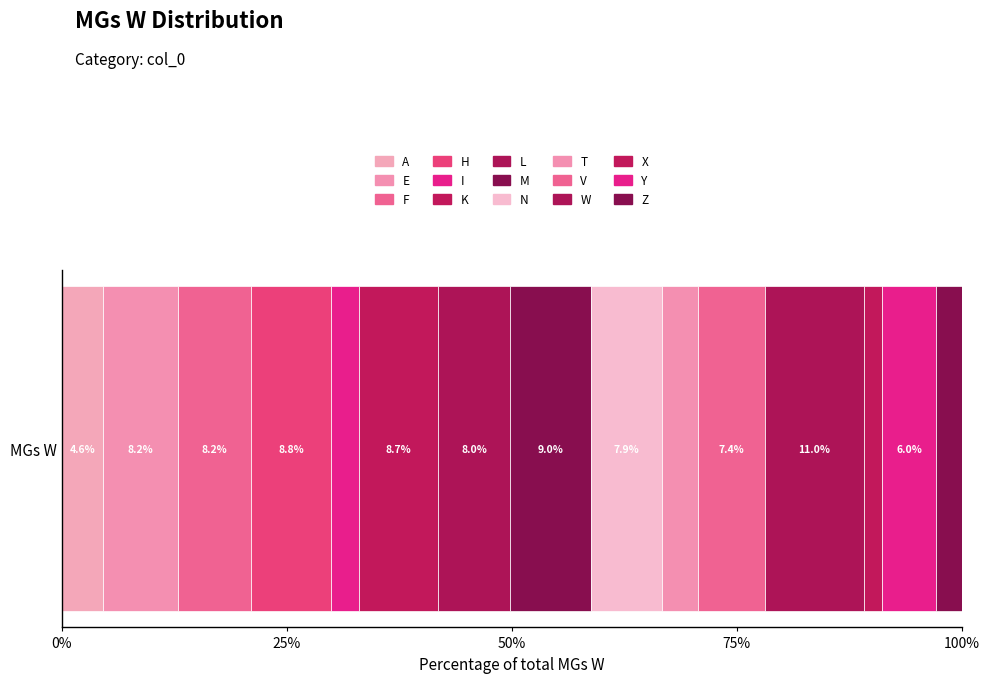

Reading right to left, what are all the values shown in this chart?

984	2055	714	3774	2541	1370	2706	3087	2752	3000	1095	3030	2807	2833	1592